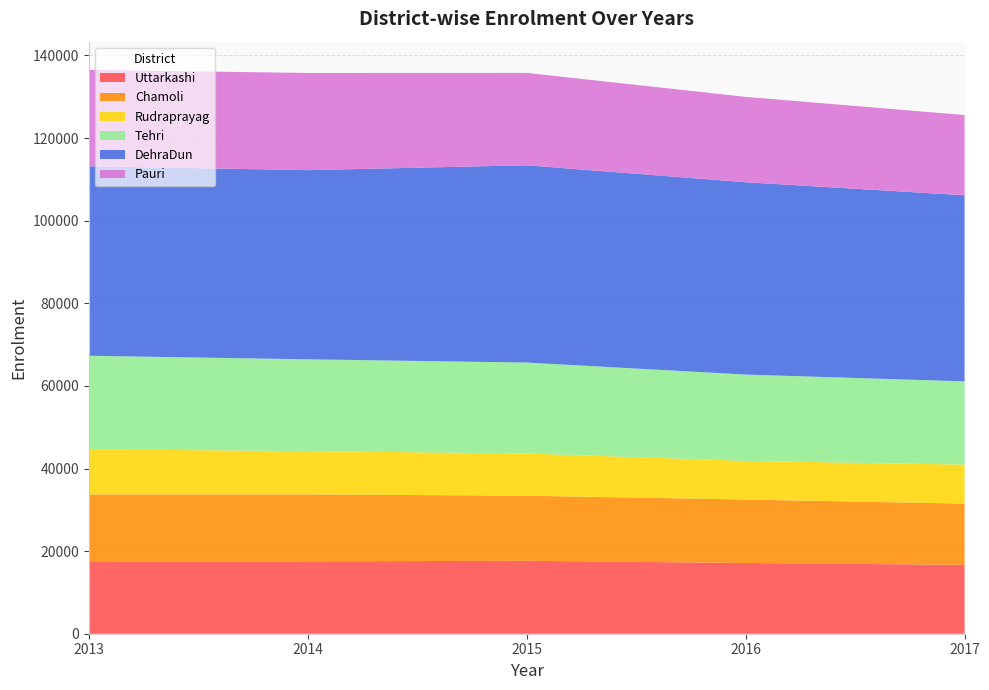

Reading left to right, list all the values displayed in this chart.

Uttarkashi: 2013=17369	2014=17516	2015=17661	2016=17130	2017=16681
Chamoli: 2013=16357	2014=16213	2015=15751	2016=15364	2017=14817
Rudraprayag: 2013=10932	2014=10483	2015=10234	2016=9359	2017=9444
Tehri: 2013=22639	2014=22222	2015=22005	2016=20892	2017=20156
DehraDun: 2013=45884	2014=45804	2015=47762	2016=46564	2017=45055
Pauri: 2013=23332	2014=23524	2015=22366	2016=20664	2017=19420